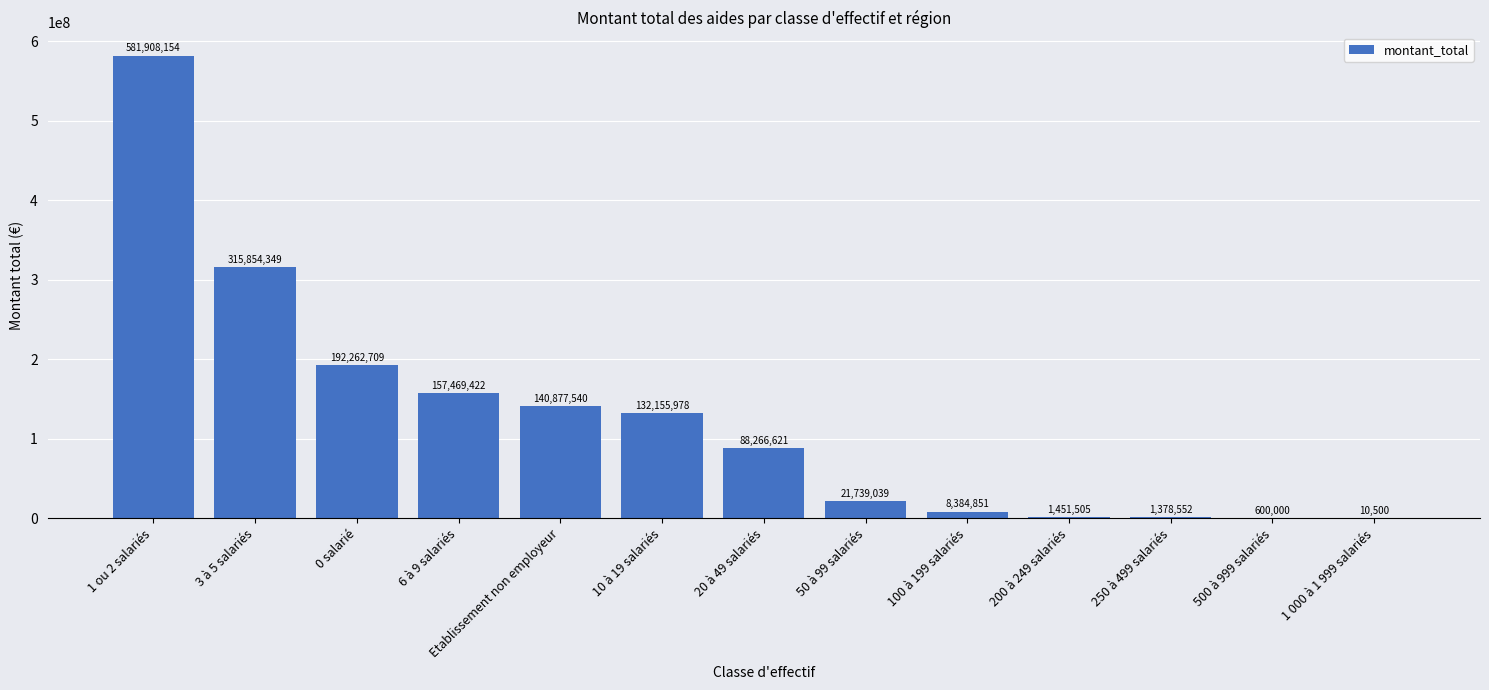

Which label corresponds to the largest value in the chart?

1 ou 2 salariés